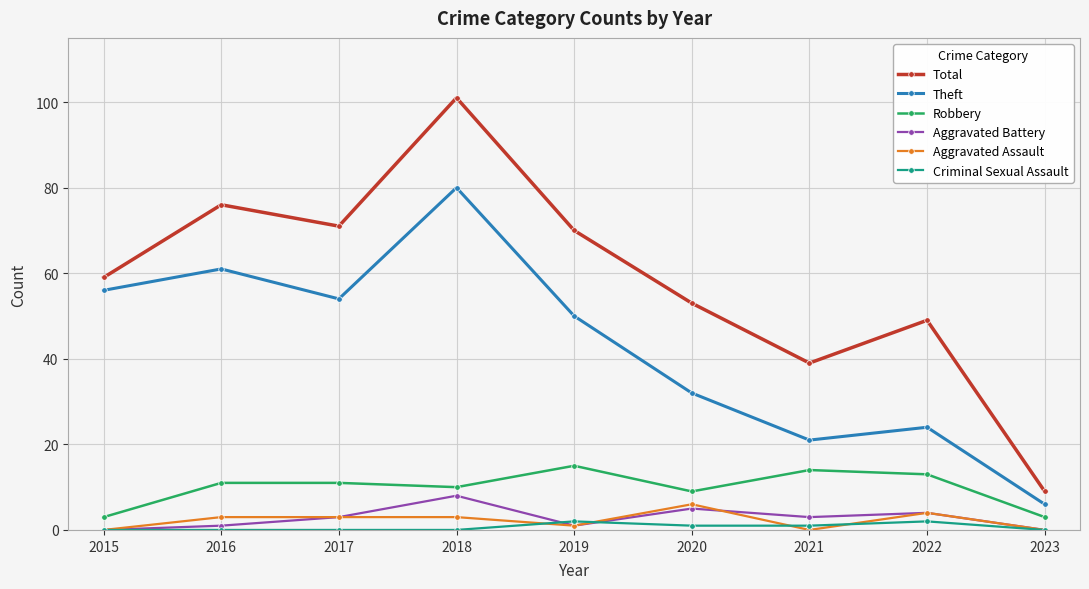

What are all the series names shown in the legend?

Total, Theft, Robbery, Aggravated Battery, Aggravated Assault, Criminal Sexual Assault